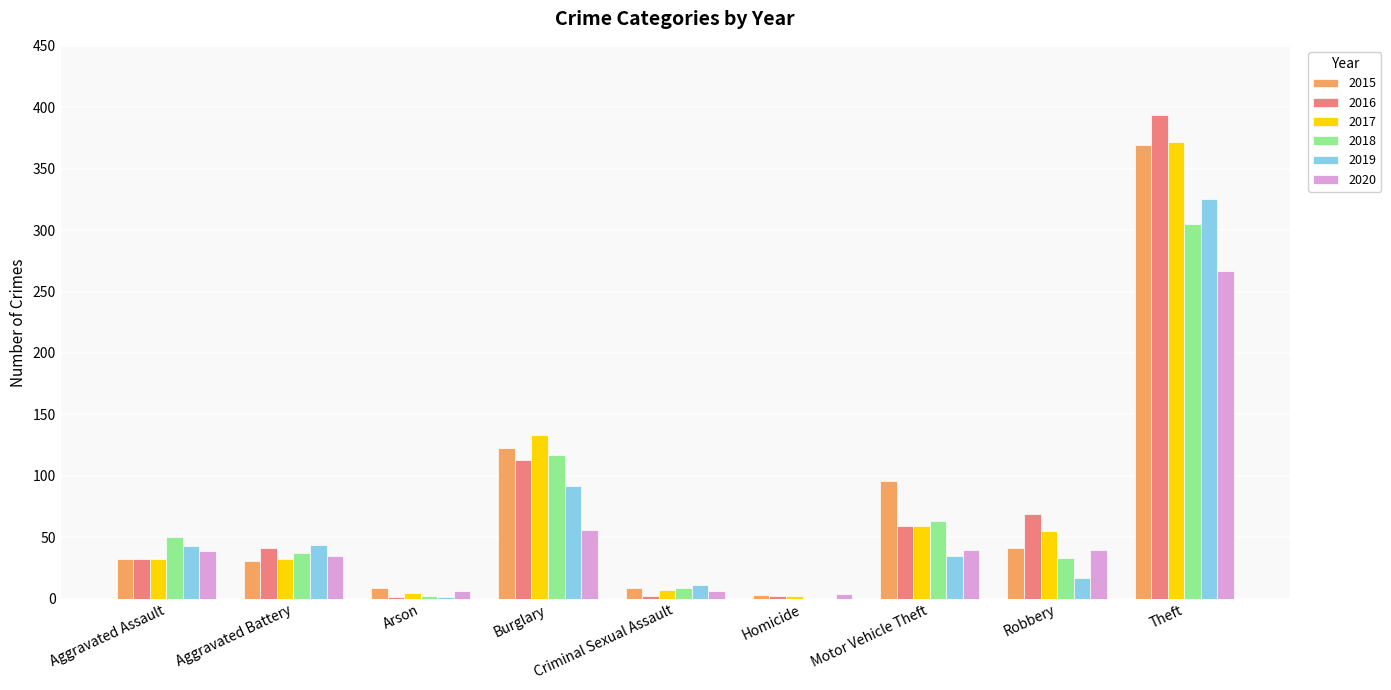

Are the bars horizontal?

No